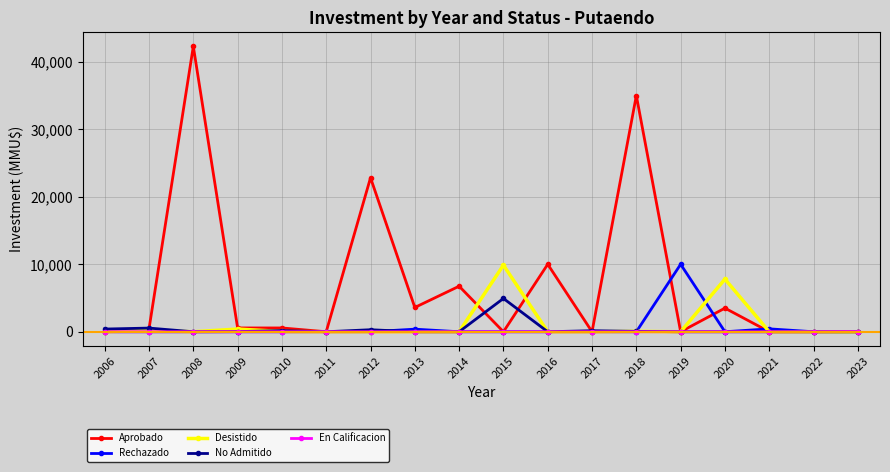

What is the maximum value shown in the chart?

42294